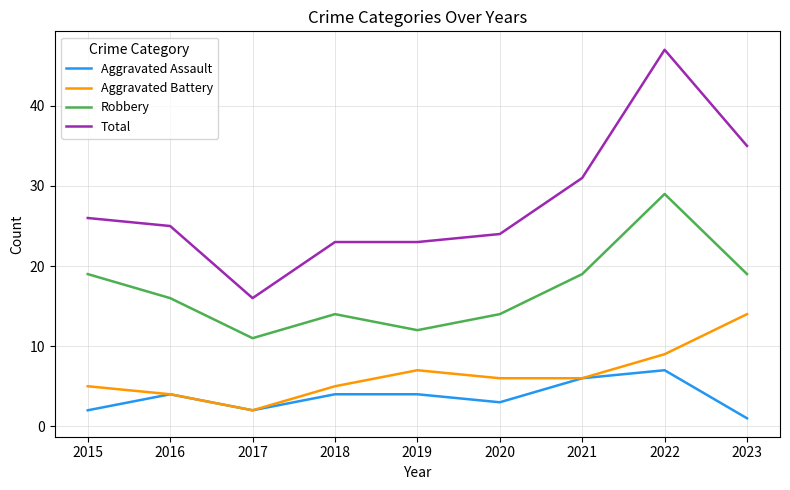

How many interior local valleys does the Robbery series have?

2